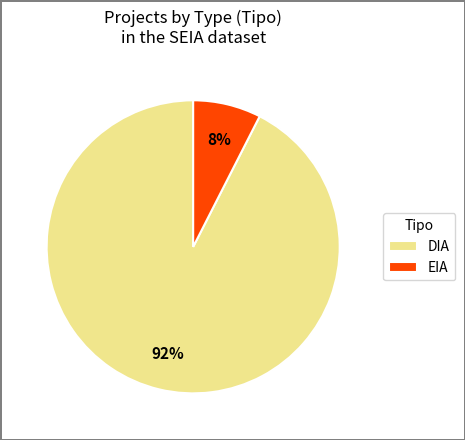

To the nearest percent, what is the combined percentage of DIA and EIA?

100%